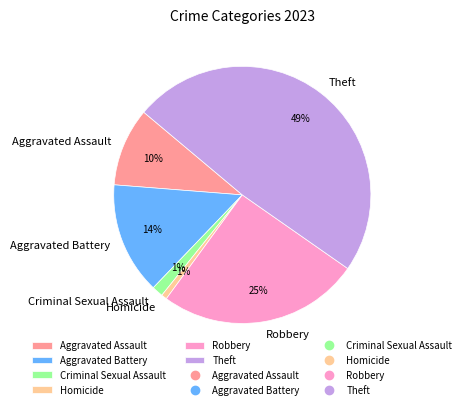

Is the sum of Theft and Aggravated Assault greater than half?

Yes